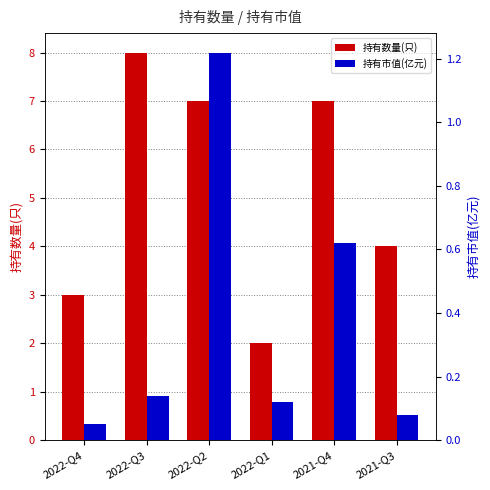

What is the difference between the 持有数量(只) values at 2022-Q1 and 2022-Q4?

1.0